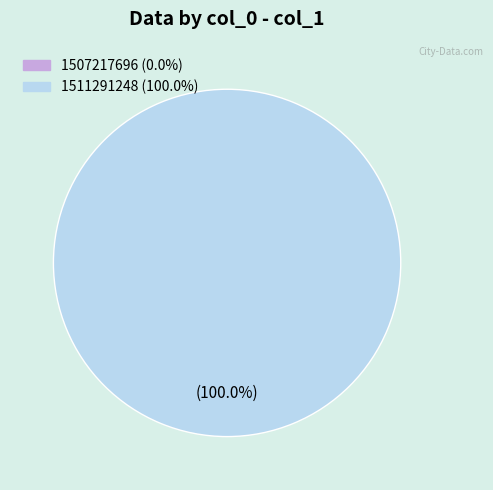

Which slice is the largest?

1511291248